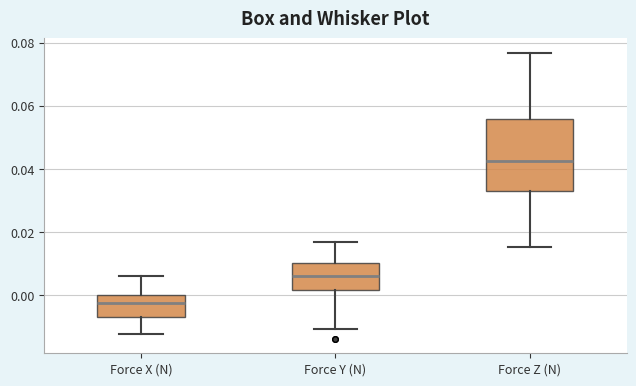

Which box's median line is the highest?

Force Z (N)